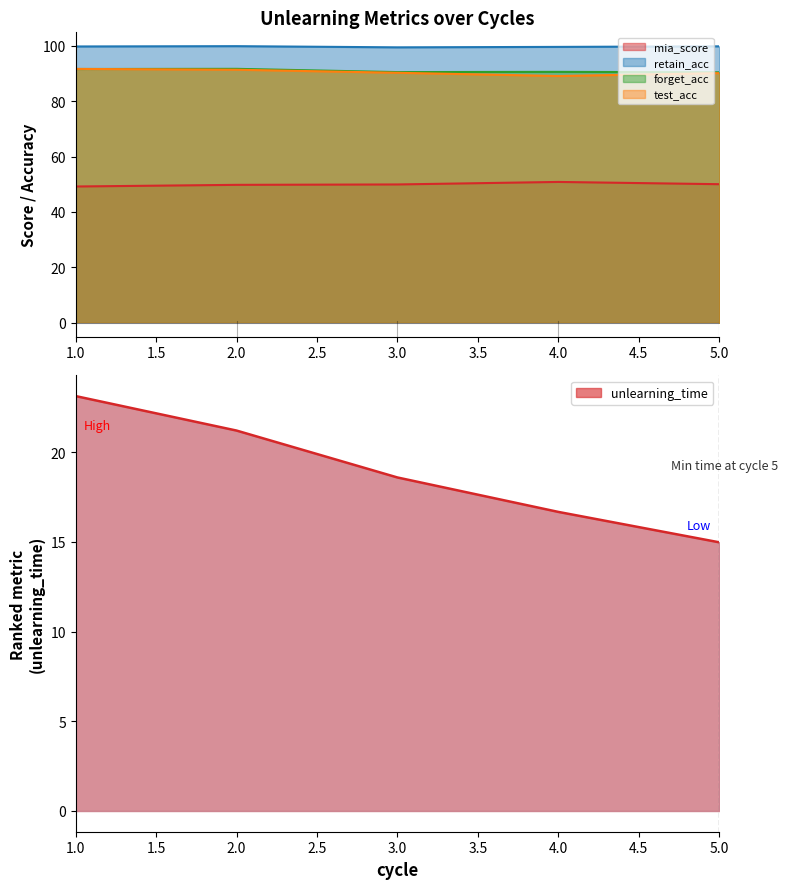

How many data points does each series have?

5